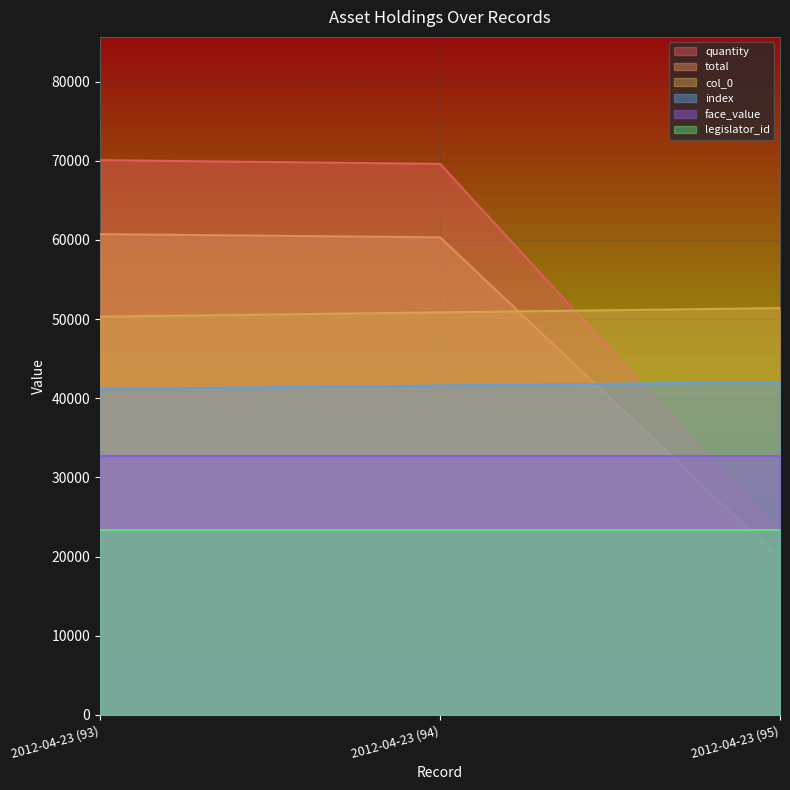

The value of index at 2012-04-23 (93) is 41156.1. True or false?

True